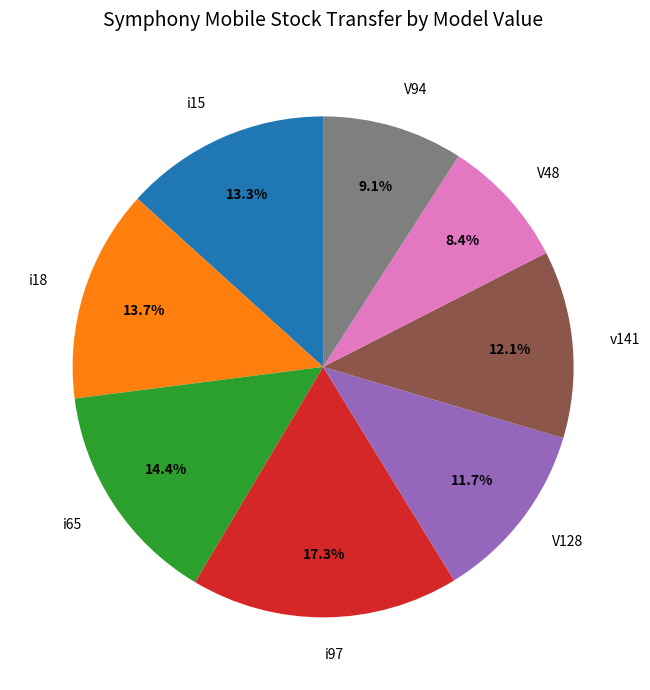

What percentage do V94 and i97 together represent?

26.4%